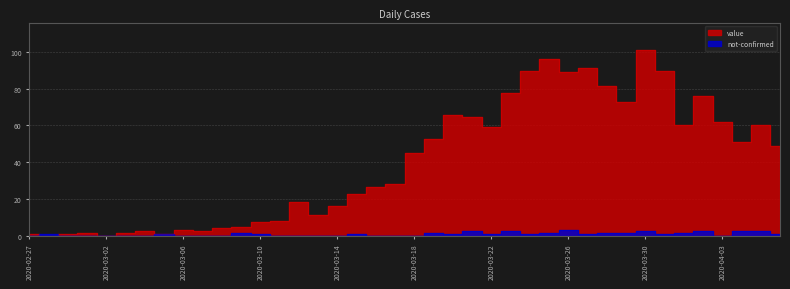

Where is the first local minimum for not-confirmed?

2020-03-20